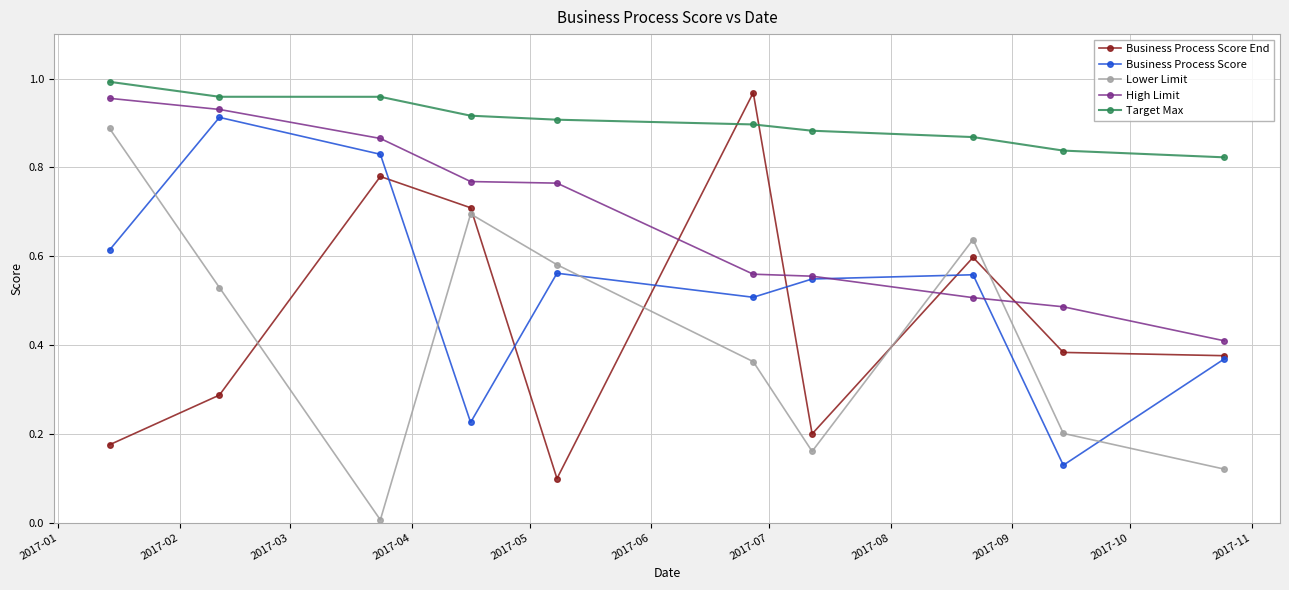

Which series has the widest spread of values?

Lower Limit